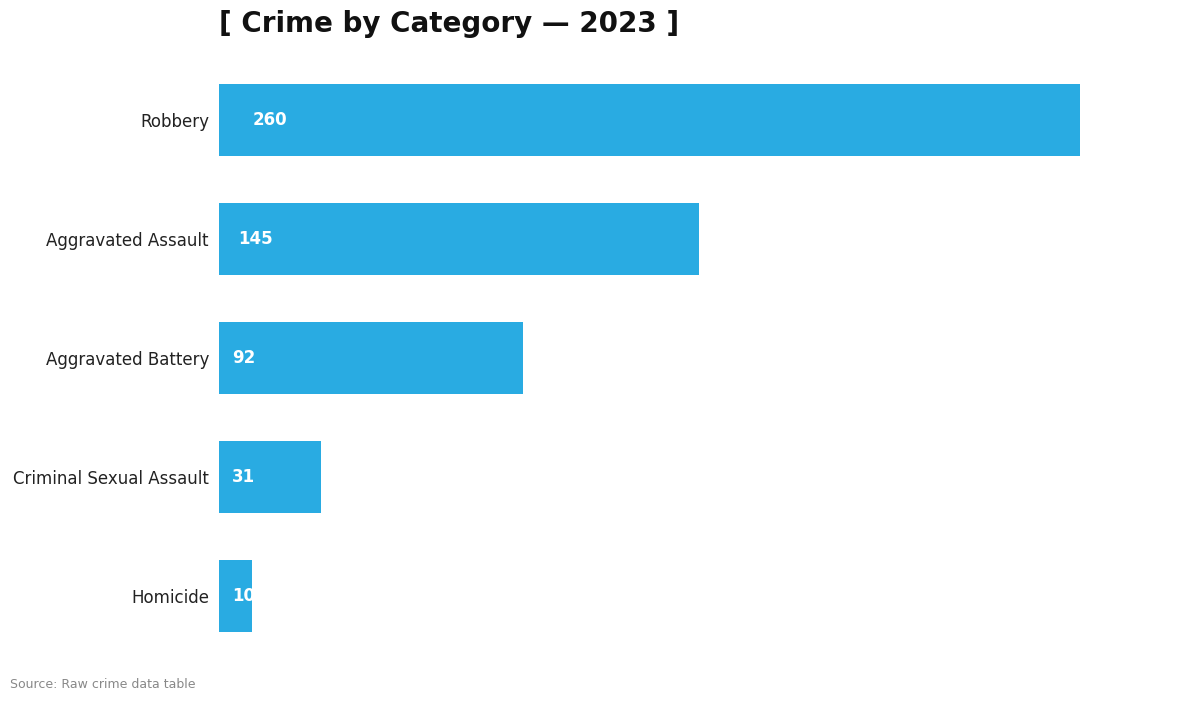

What is the approximate value at Robbery?

260